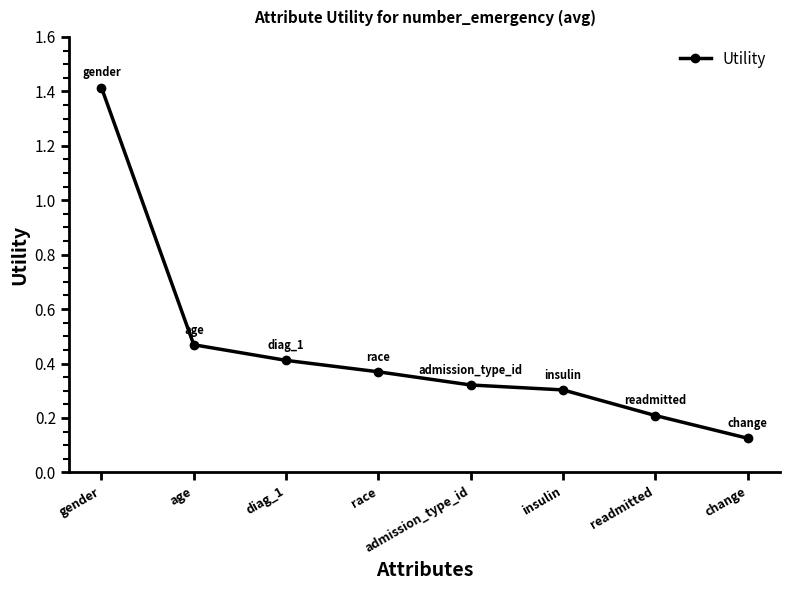

At which label is the value closest to 0?

change